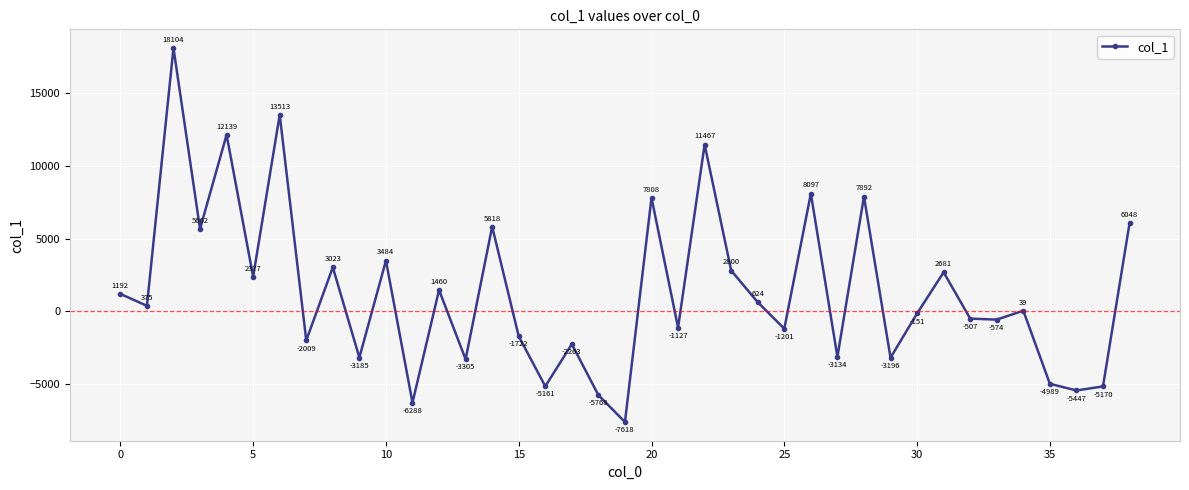

How many interior local peaks (higher than both neighbors) does the data have?

14